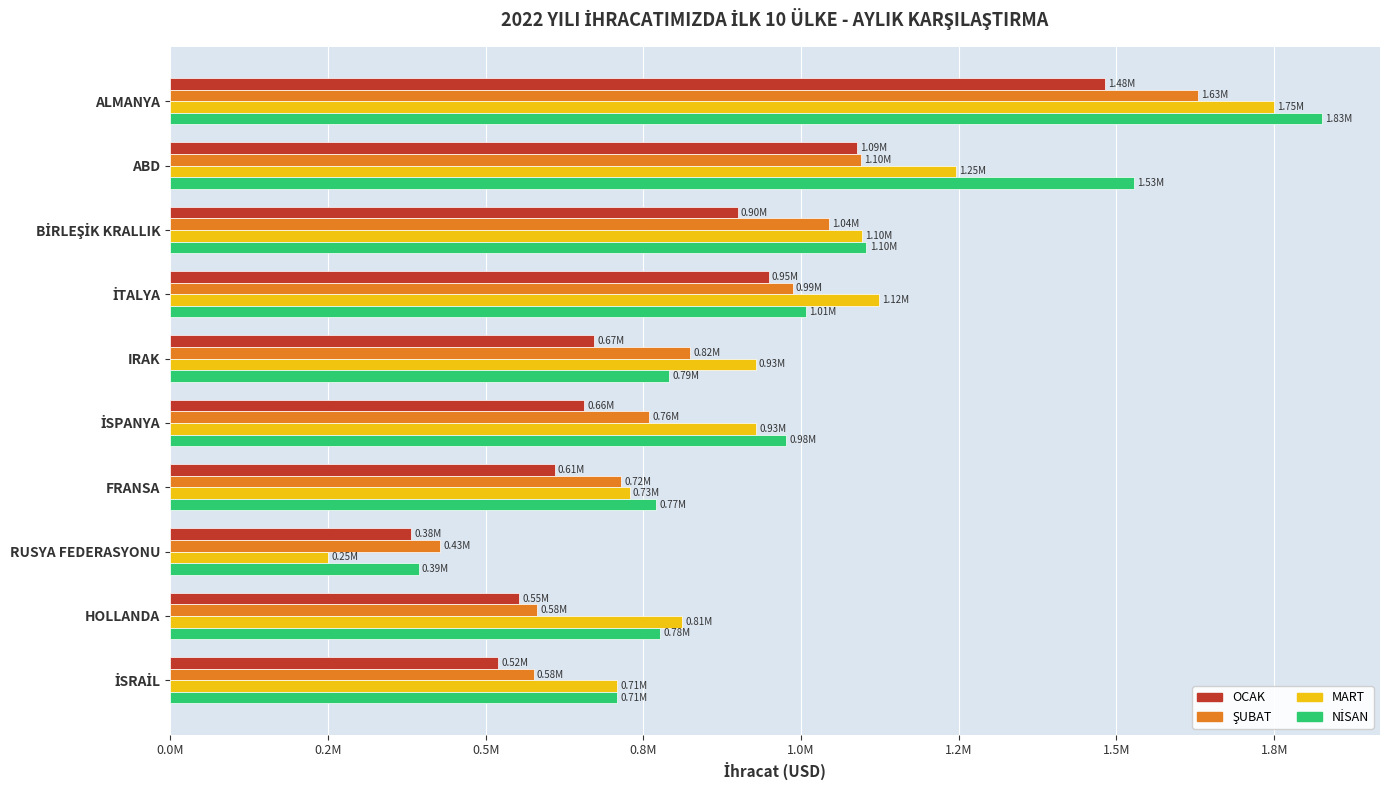

How many data points does each series have?

10